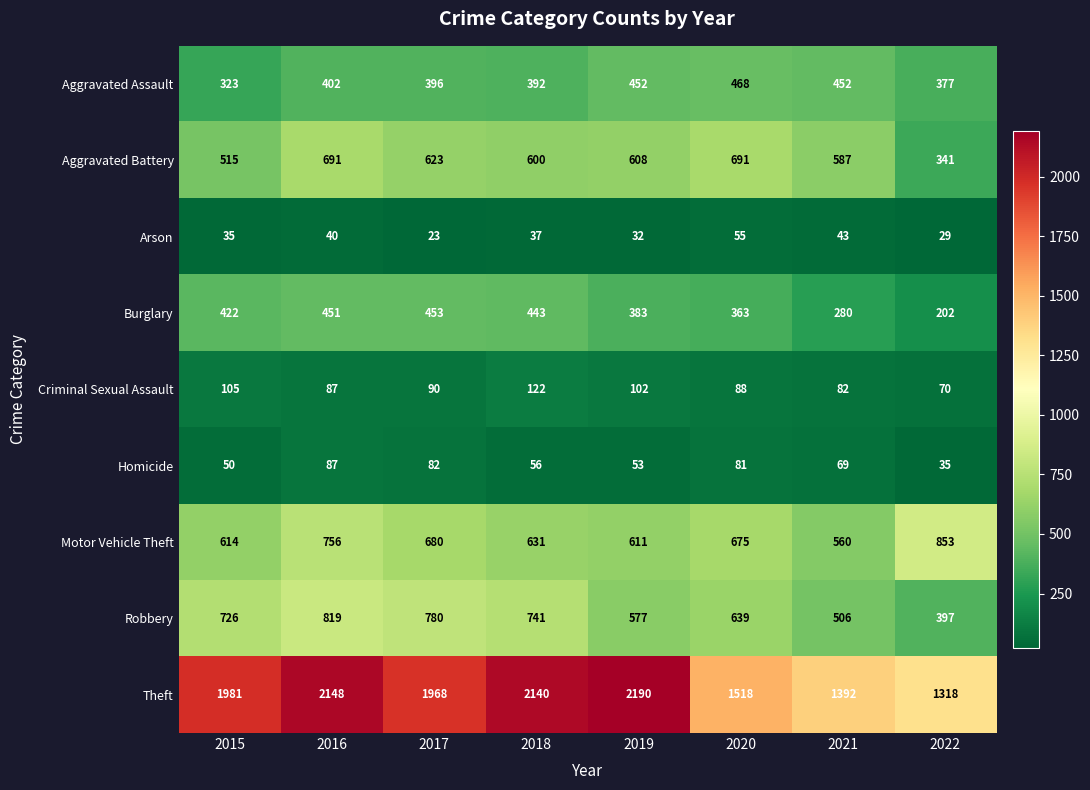

How many data points does each series have?

8